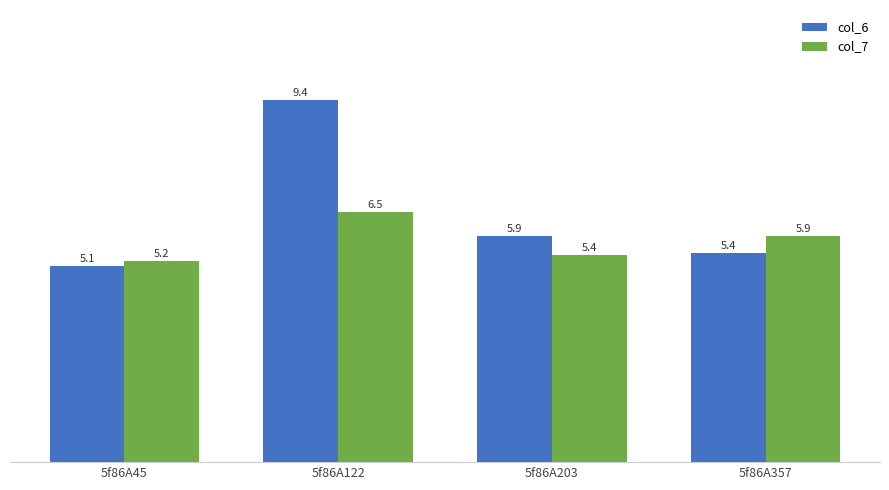

What are all the series names shown in the legend?

col_6, col_7